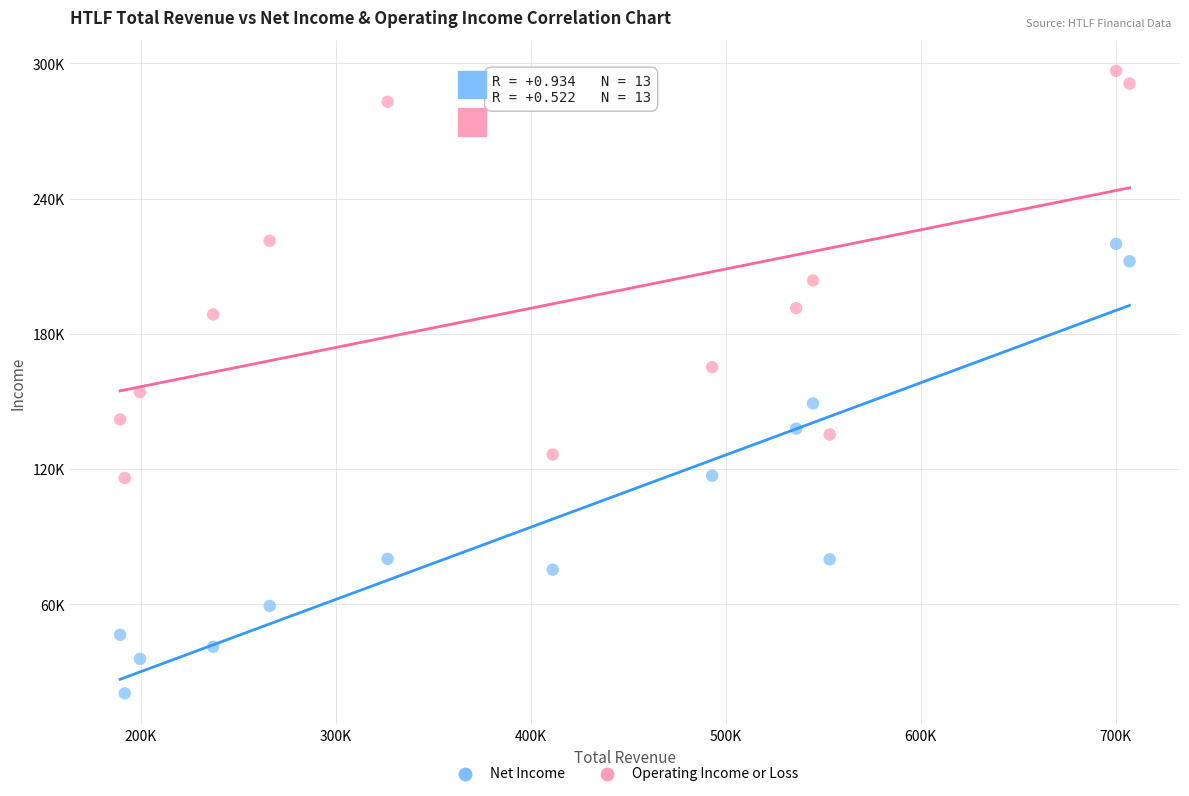

Which series contains the highest Y value?

Operating Income or Loss